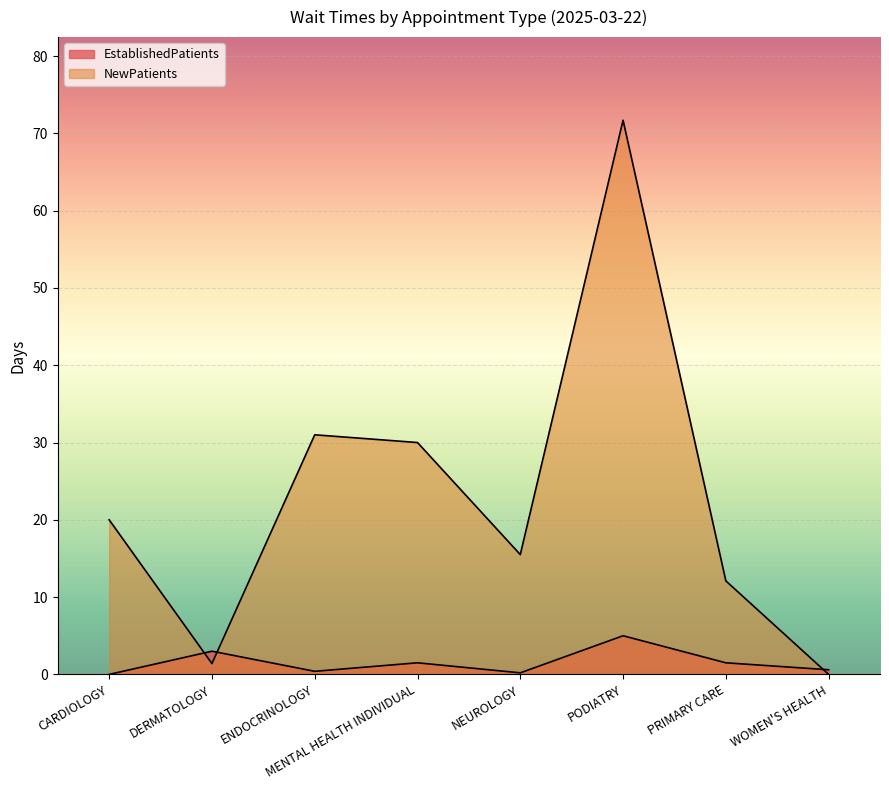

Where do NewPatients and EstablishedPatients first cross each other?

CARDIOLOGY and DERMATOLOGY